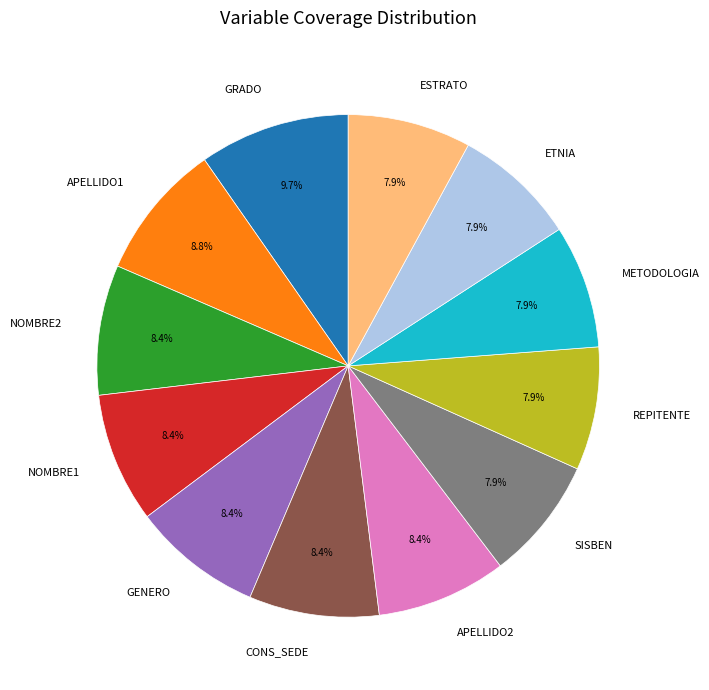

True or false: ESTRATO accounts for 8% of the total.

True